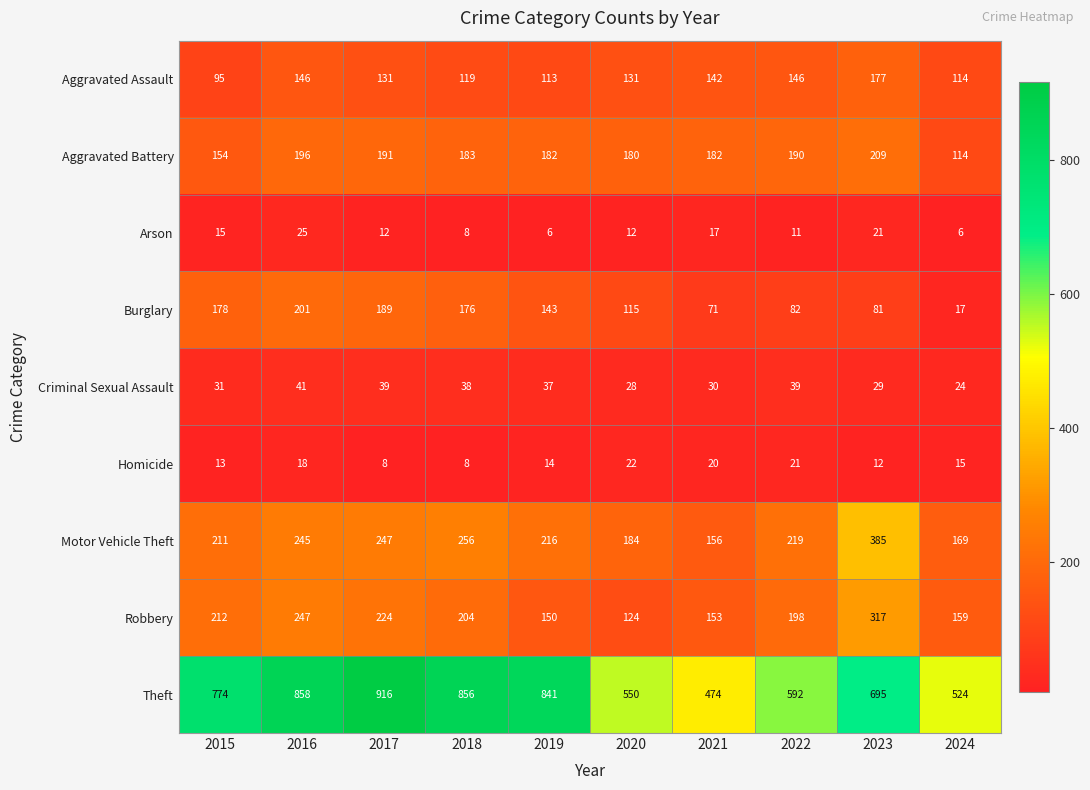

Between 2018 and 2020, which series saw the biggest shift?

Theft